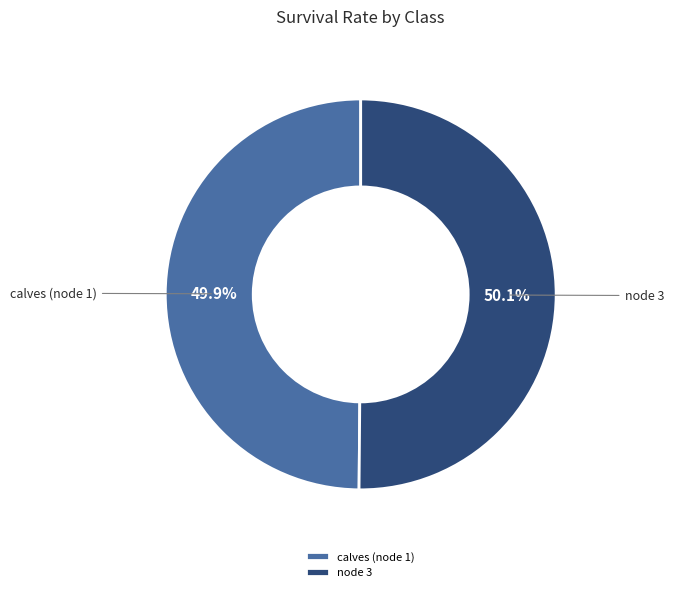

Does any single category account for the majority?

Yes